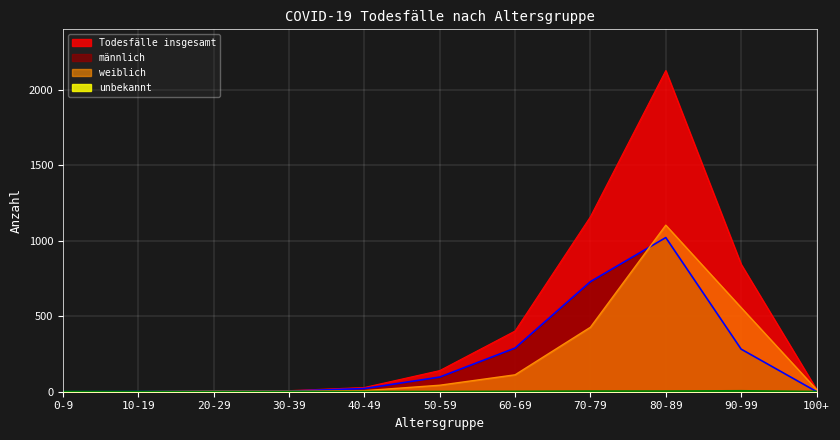

True or false: Todesfälle insgesamt has a value of 46 at 40-49.

False